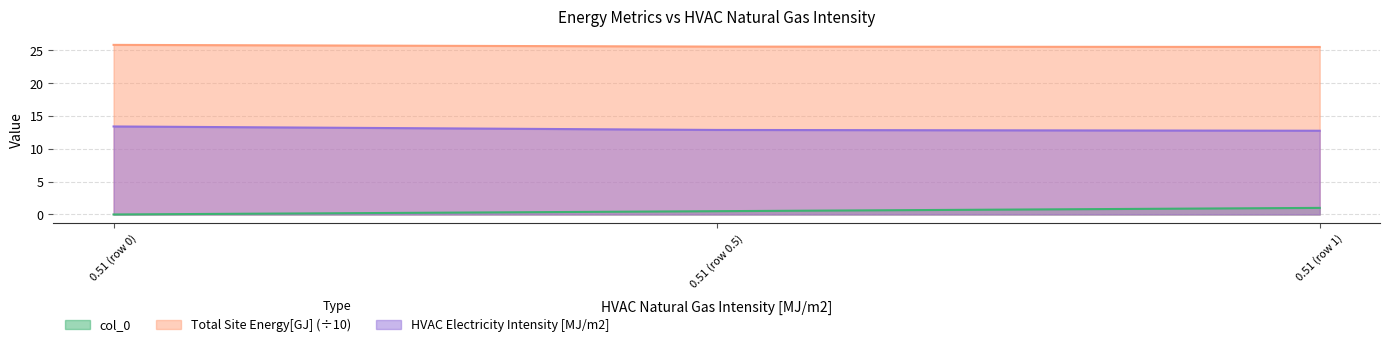

Count the col_0 values in the range 0 to 1.

3